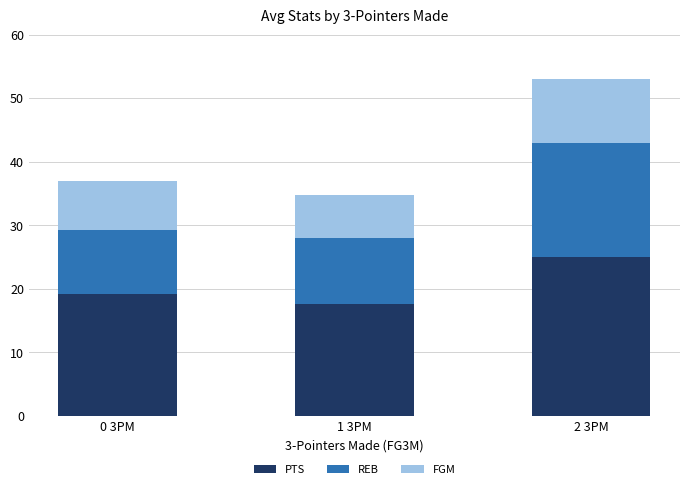

What value does the PTS series have at 1 3PM?

17.6